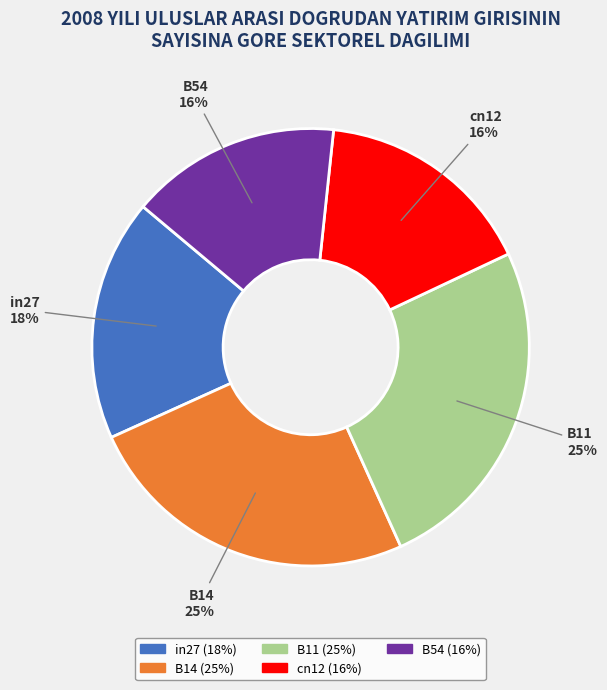

Is it true that in27 is 18% of the pie?

True